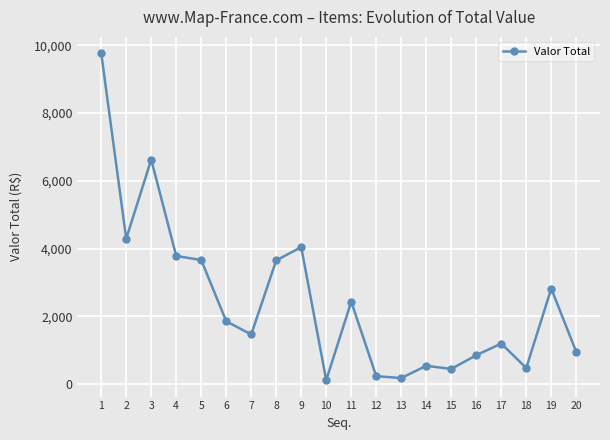

True or false: the data shows 2581.7 at 4.

False